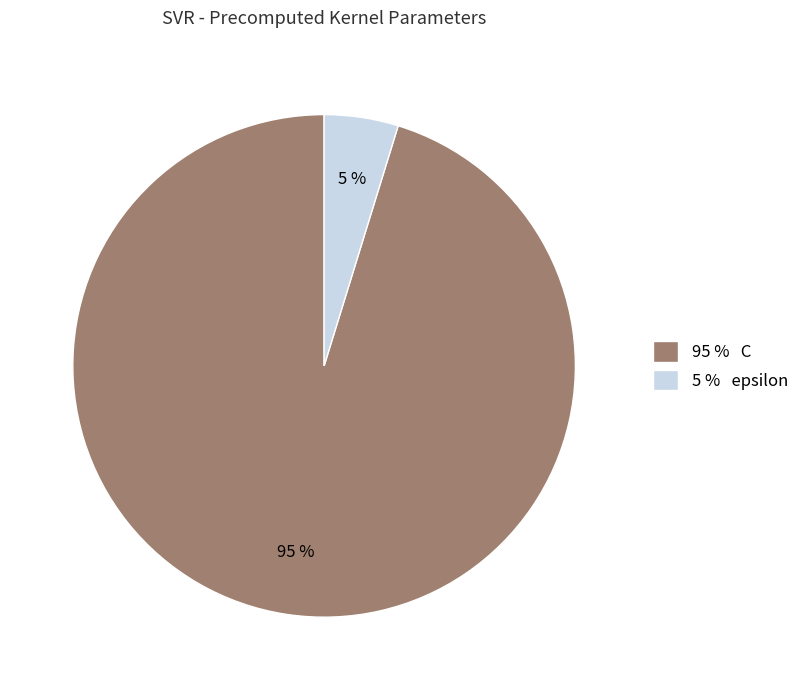

Combined, do 5 % epsilon and 95 % C account for over 50%?

Yes